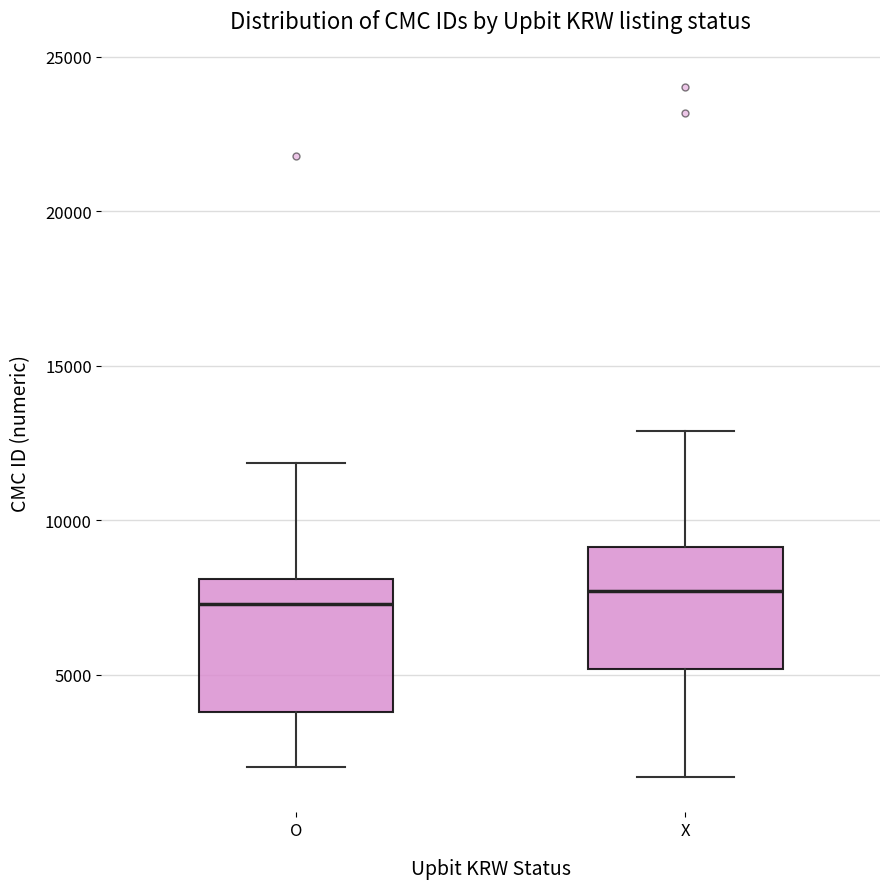

Reading left to right, transcribe this box plot: for each box, give where its median line is, the range the box spans, and where its two whiskers end, as read against the y-axis. The values are not printed on the chart, so give them approximately, as read against the axis.

O: median 7500, box 4000 to 8000, whiskers 2000 to 12000
X: median 7500, box 5000 to 9000, whiskers 1500 to 13000